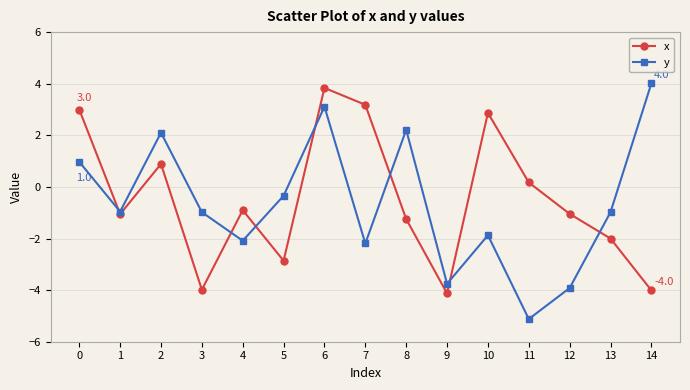

What is the minimum value for y?

-5.1